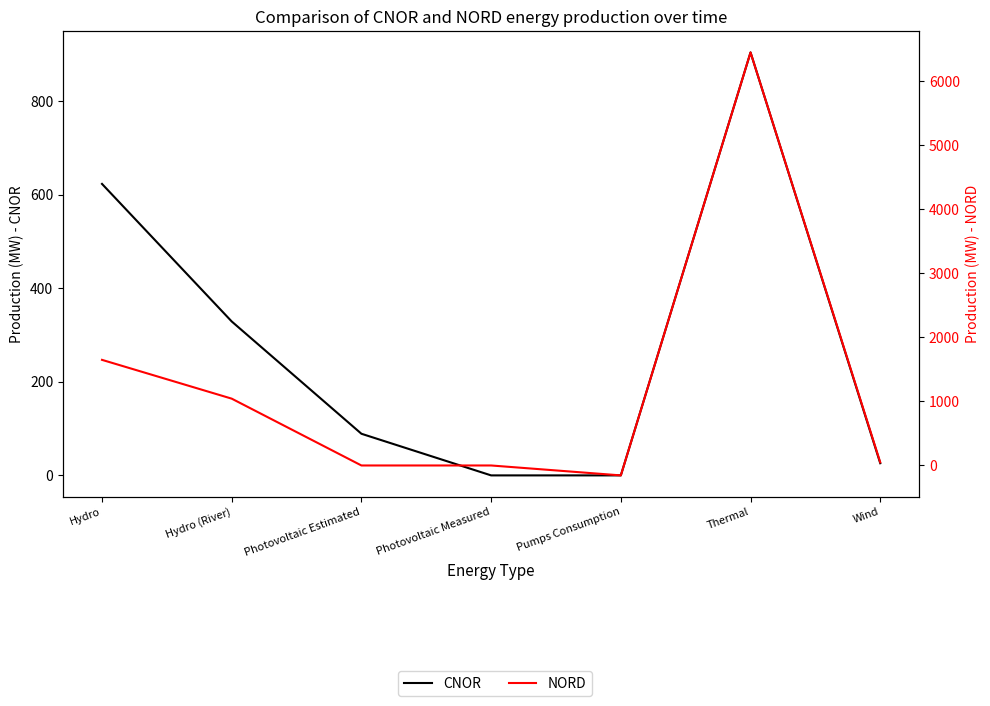

Which category has the lowest value in the CNOR series?

Photovoltaic Measured